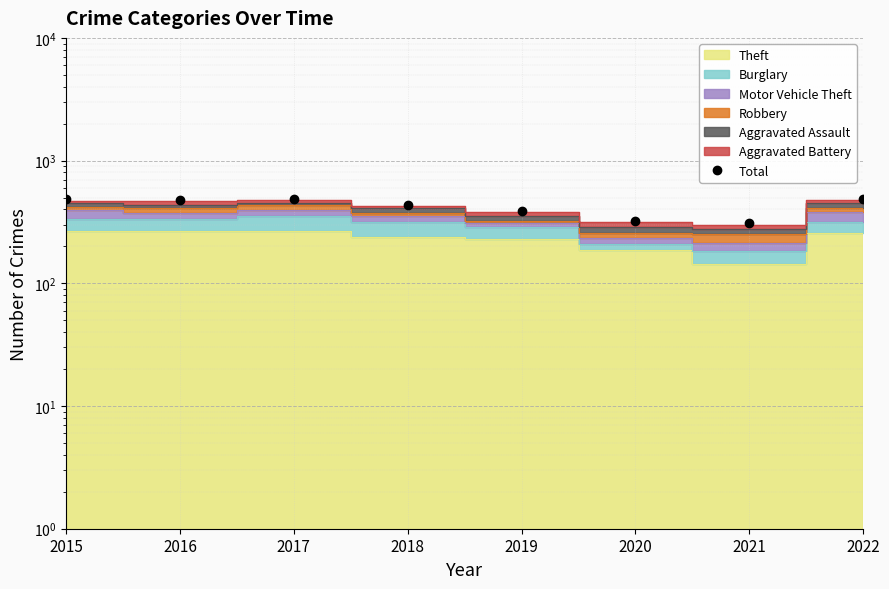

What is the sum of all values?

3388